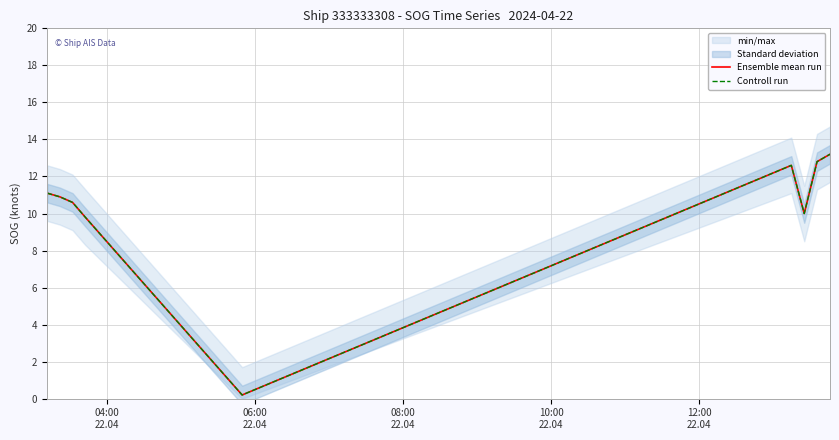

Is the value of Ensemble mean run at 04:00
22.04 greater than the value of Controll run at 04:00
22.04?

No